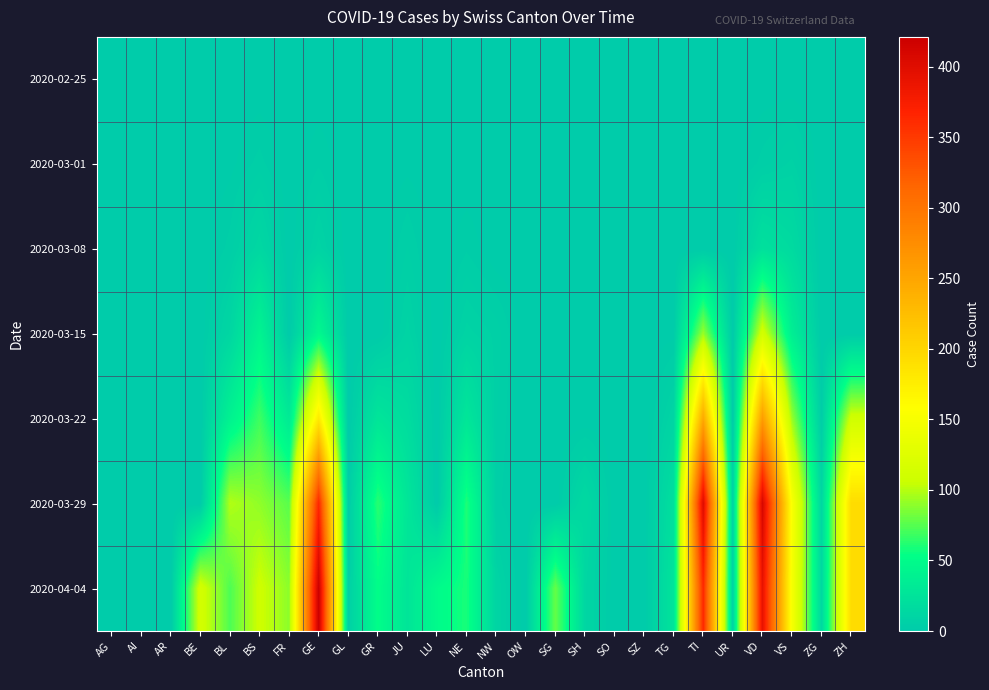

Reading left to right, list all the values displayed in this chart.

2020-02-25: AG=0	AI=0	AR=0	BE=0	BL=0	BS=0	FR=0	GE=0	GL=0	GR=0	JU=0	LU=0	NE=0	NW=0	OW=0	SG=0	SH=0	SO=0	SZ=0	TG=0	TI=0	UR=0	VD=0	VS=0	ZG=0	ZH=0
2020-03-01: AG=0	AI=0	AR=0	BE=0	BL=1	BS=4	FR=0	GE=3	GL=0	GR=0	JU=1	LU=0	NE=0	NW=0	OW=0	SG=0	SH=0	SO=0	SZ=0	TG=0	TI=0	UR=0	VD=4	VS=7	ZG=0	ZH=0
2020-03-08: AG=0	AI=0	AR=0	BE=0	BL=4	BS=13	FR=0	GE=9	GL=0	GR=0	JU=5	LU=0	NE=3	NW=0	OW=0	SG=0	SH=0	SO=0	SZ=0	TG=0	TI=0	UR=0	VD=22	VS=16	ZG=0	ZH=0
2020-03-15: AG=0	AI=0	AR=0	BE=0	BL=12	BS=42	FR=0	GE=46	GL=0	GR=0	JU=9	LU=0	NE=9	NW=6	OW=0	SG=0	SH=0	SO=0	SZ=0	TG=1	TI=92	UR=0	VD=113	VS=36	ZG=0	ZH=0
2020-03-22: AG=0	AI=0	AR=0	BE=0	BL=40	BS=69	FR=32	GE=179	GL=0	GR=27	JU=18	LU=0	NE=28	NW=5	OW=0	SG=0	SH=0	SO=0	SZ=0	TG=10	TI=246	UR=0	VD=259	VS=92	ZG=3	ZH=110
2020-03-29: AG=0	AI=0	AR=0	BE=0	BL=99	BS=90	FR=76	GE=365	GL=2	GR=63	JU=28	LU=0	NE=60	NW=4	OW=0	SG=0	SH=15	SO=0	SZ=0	TG=21	TI=402	UR=7	VD=409	VS=153	ZG=12	ZH=194
2020-04-04: AG=0	AI=0	AR=0	BE=113	BL=73	BS=108	FR=89	GE=421	GL=5	GR=52	JU=27	LU=49	NE=59	NW=10	OW=0	SG=79	SH=12	SO=0	SZ=0	TG=26	TI=363	UR=6	VD=392	VS=150	ZG=14	ZH=194